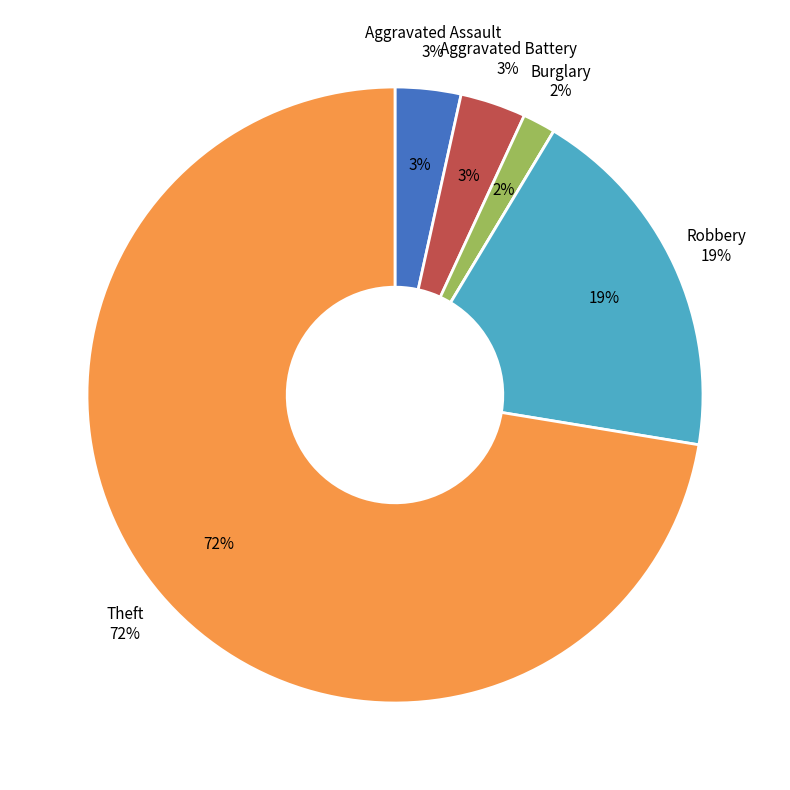

Is it true that Burglary is 2% of the pie?

True